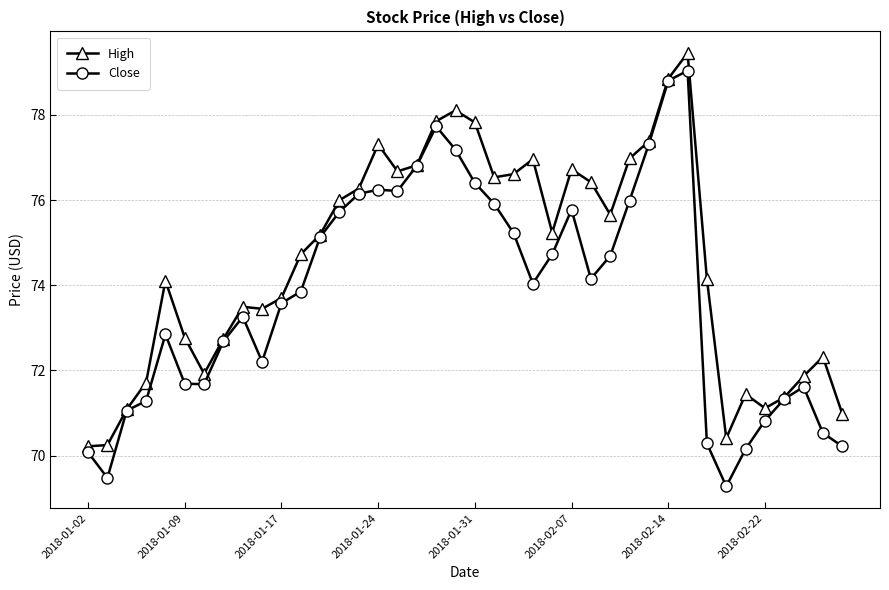

What is the value of the High point at the 19th from the left?

77.9